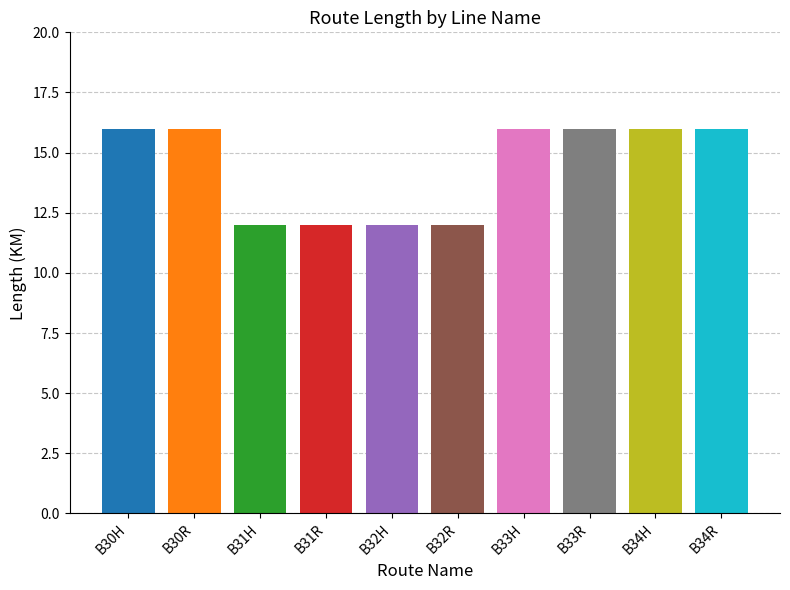

True or false: the data shows 12 at B32R.

True